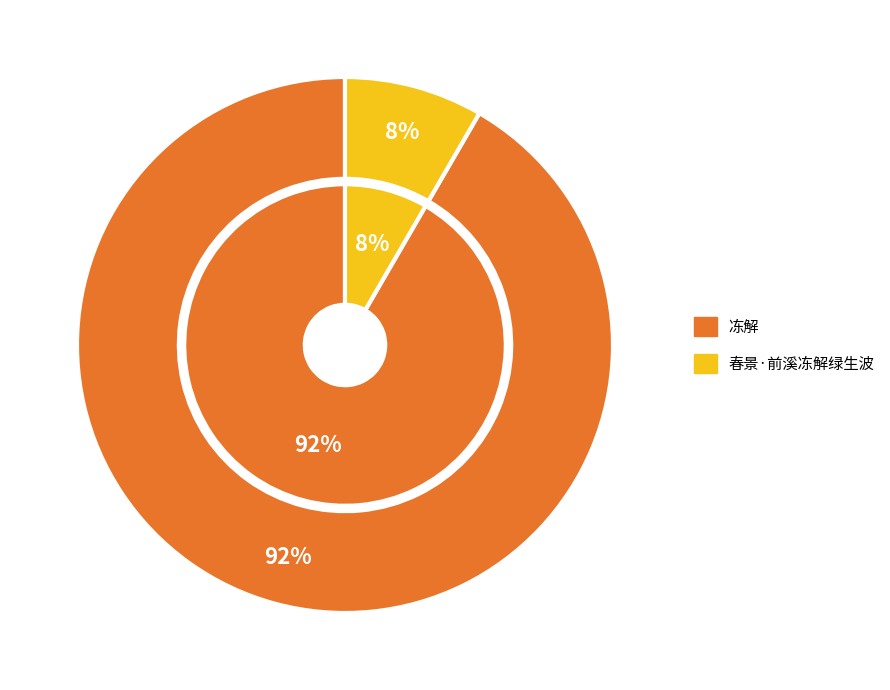

To the nearest percent, what portion does 春景·前溪冻解绿生波 represent?

8%